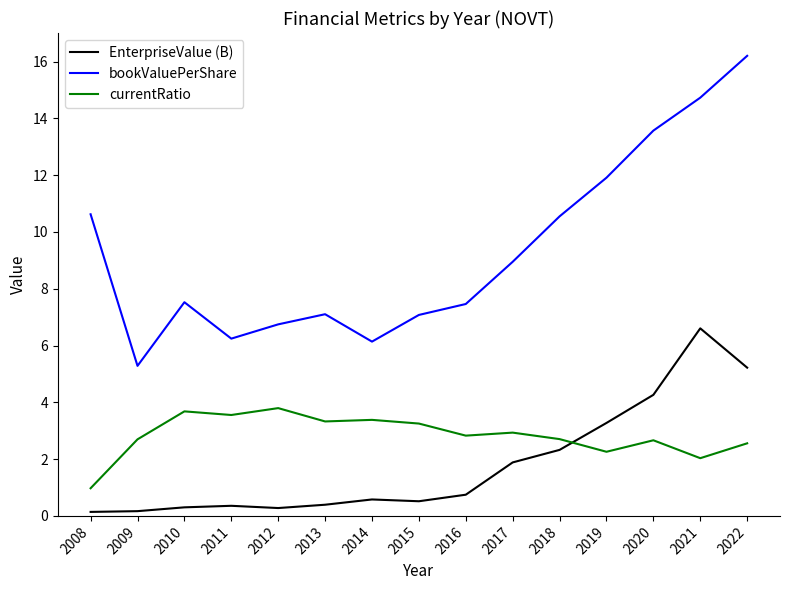

At which category does bookValuePerShare reach its first local valley?

2009